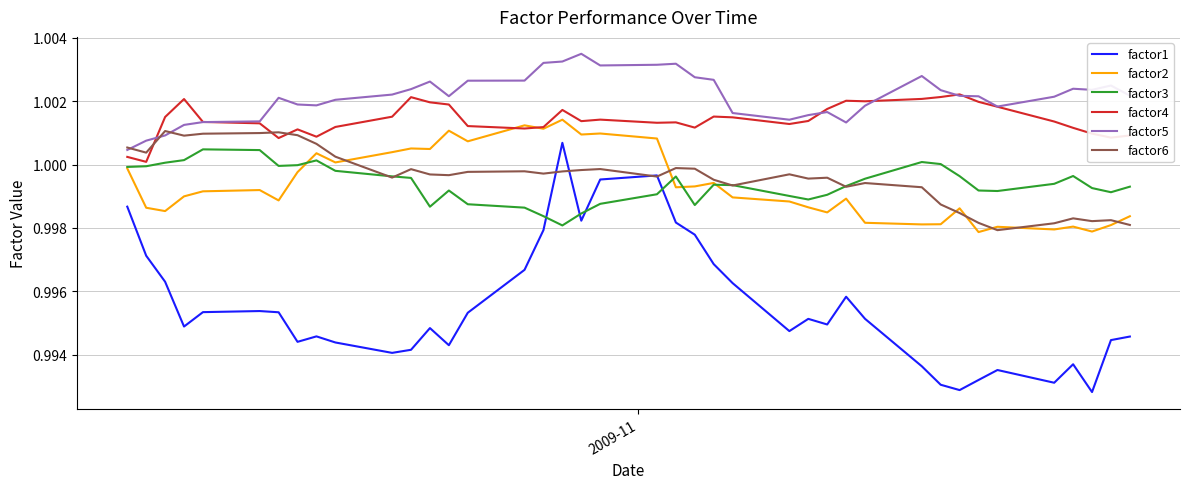

Which series has the widest spread of values?

factor1